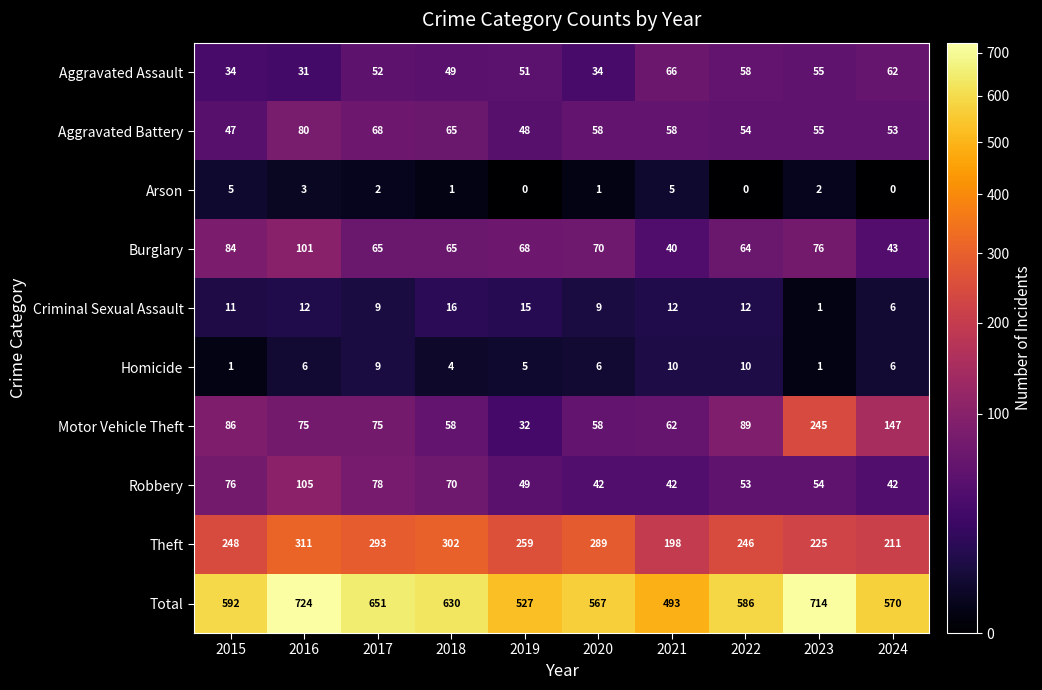

What is the sum of all Theft values?

2582